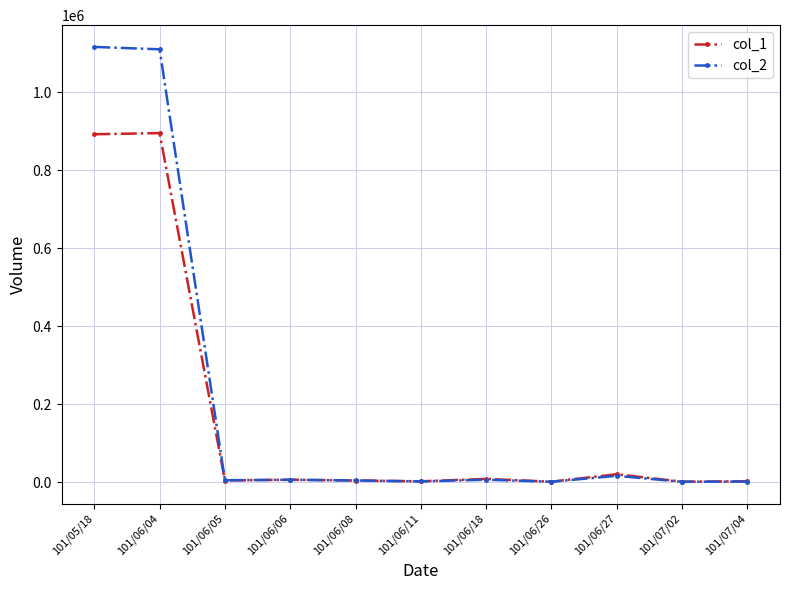

What is the difference between the maximum and second lowest values in the col_2 series?

1115180